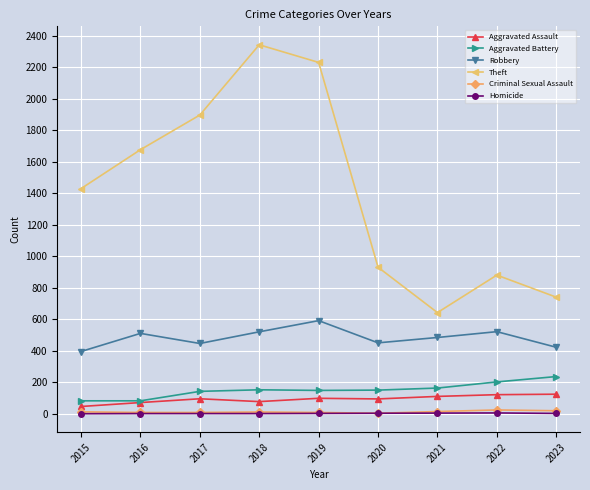

What is the highest value of the Robbery series?

591